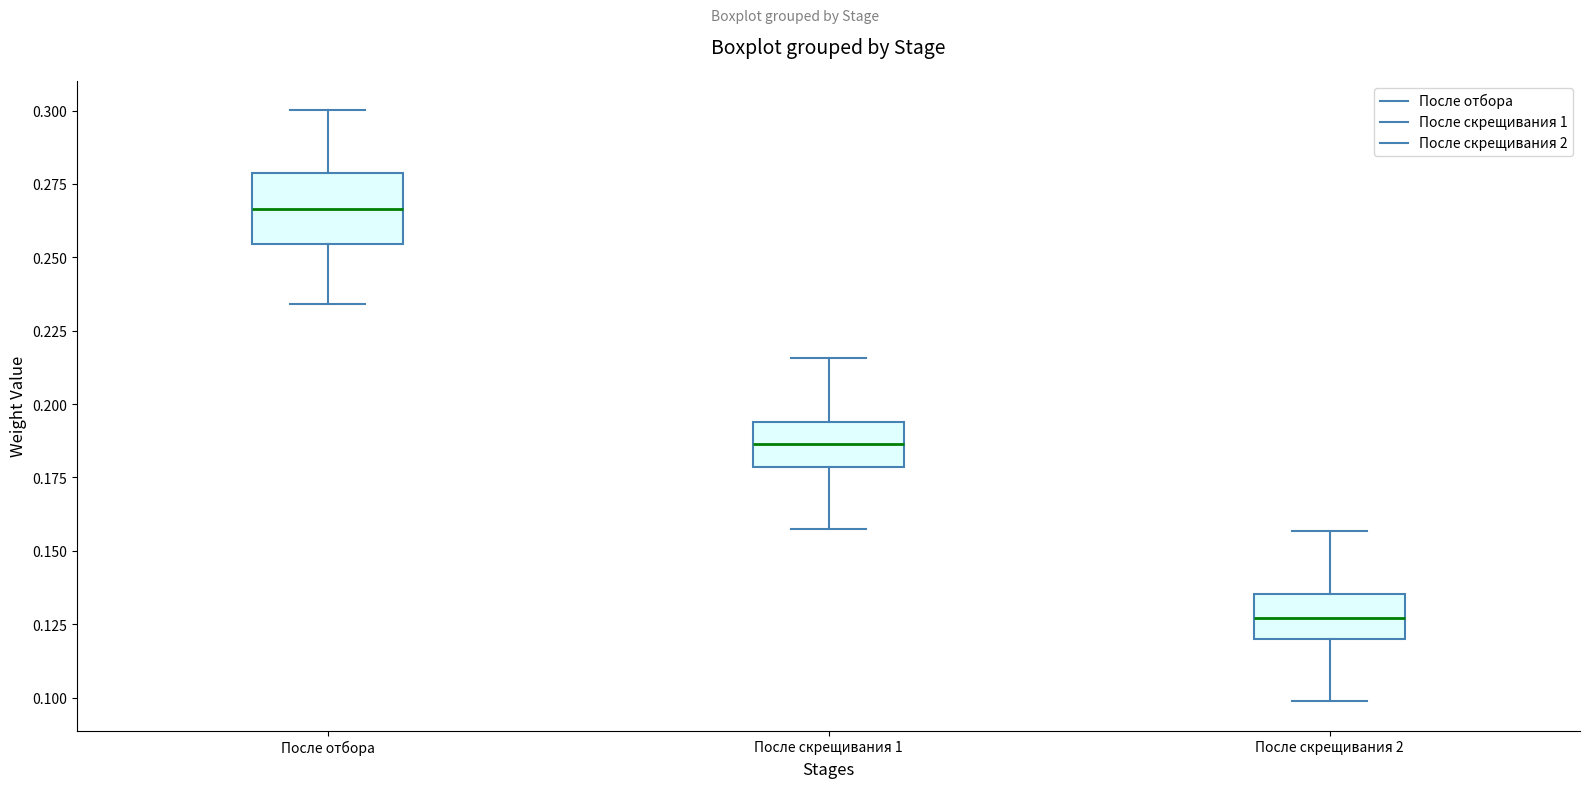

Comparing the boxes themselves (not the whiskers), which one is the tallest?

После отбора